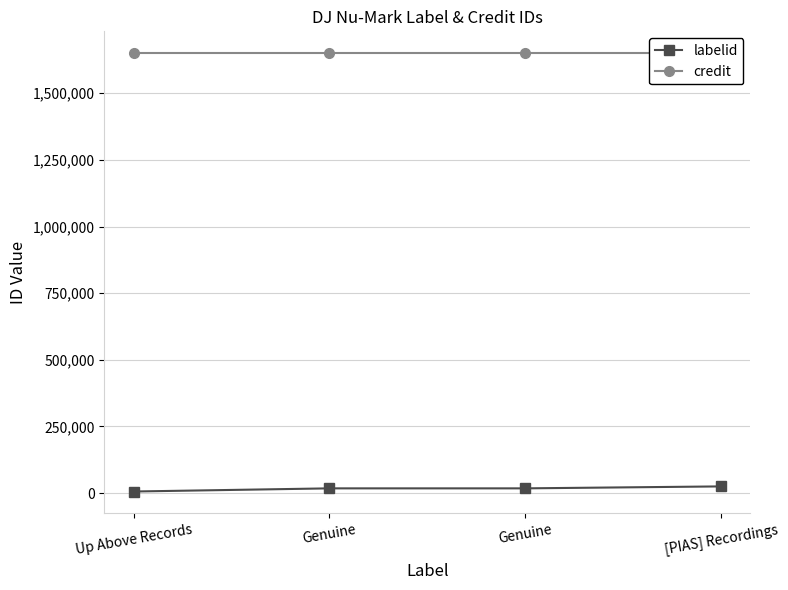

True or false: credit and labelid intersect in this chart.

False